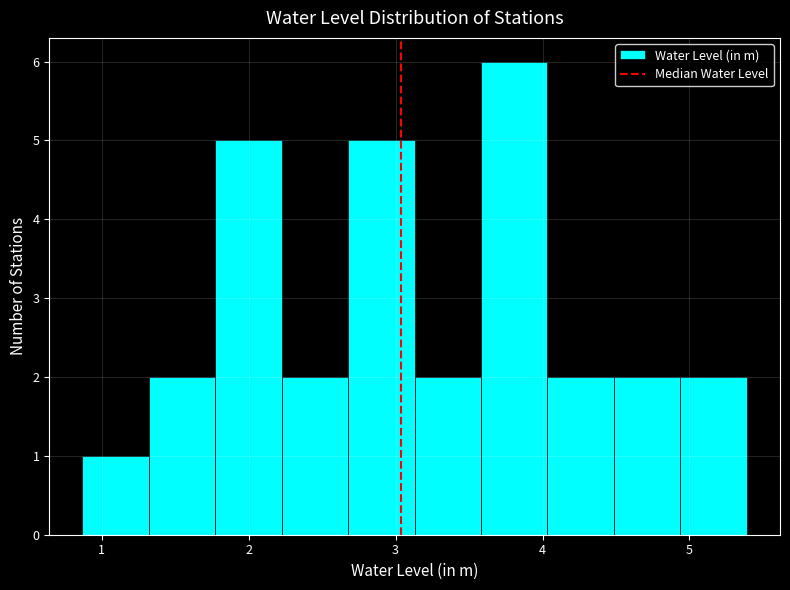

Reading left to right, list every bar in this chart as the range it spans on the x-axis followed by its height. Neither the bar edges nor the heights are printed on the chart, so give them approximately, as read against the axes.

0.9 to 1.3: 1
1.3 to 1.8: 2
1.8 to 2.2: 5
2.2 to 2.7: 2
2.7 to 3.1: 5
3.1 to 3.6: 2
3.6 to 4.0: 6
4.0 to 4.5: 2
4.5 to 4.9: 2
4.9 to 5.4: 2